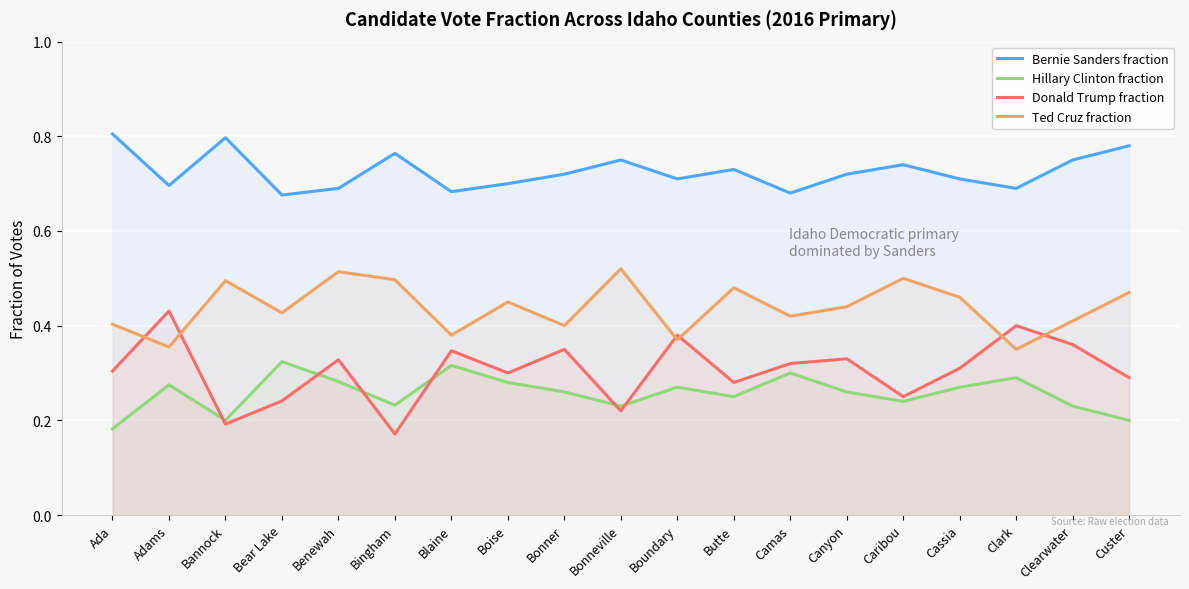

How many lines are shown in the chart?

4